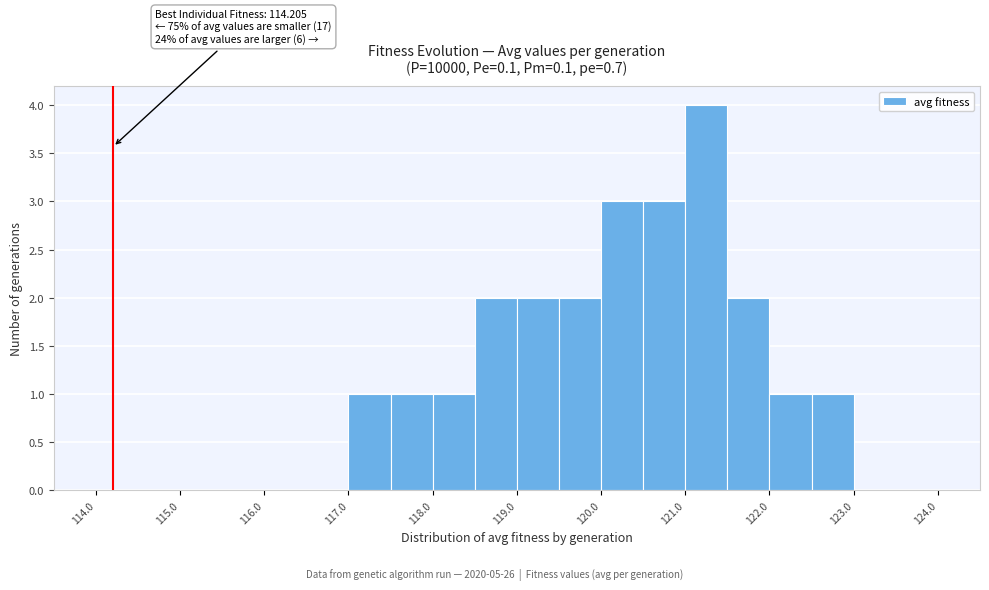

Over which range of the x-axis is the bar tallest?

121.0 to 121.5